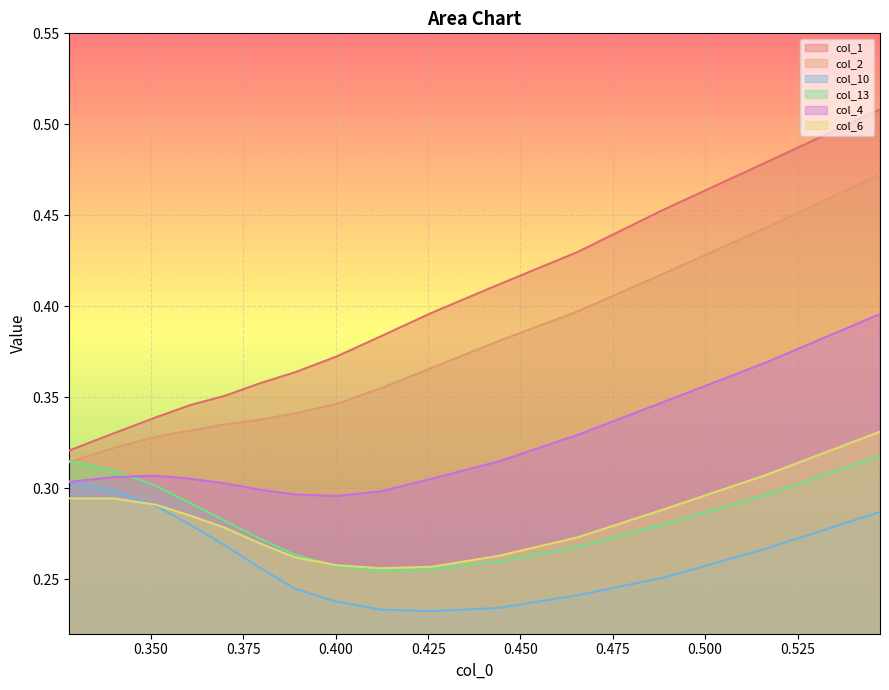

What are all the series names shown in the legend?

col_1, col_2, col_10, col_13, col_4, col_6